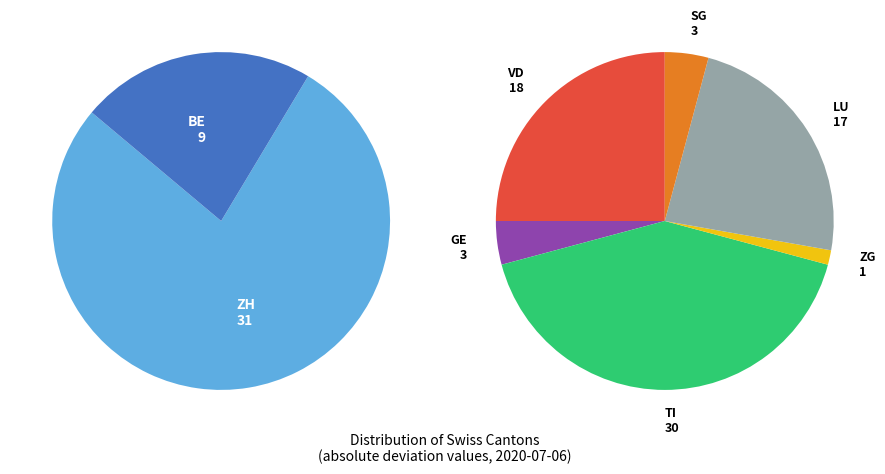

Do FR and GE together represent more than half of the pie?

No